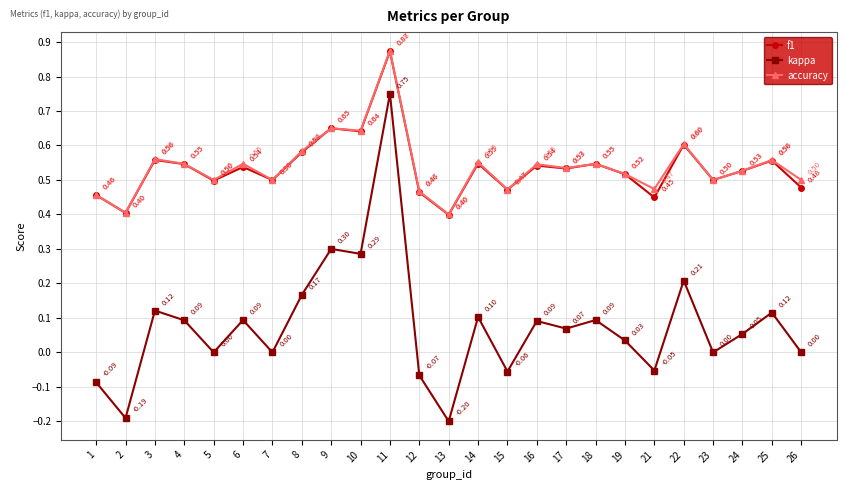

True or false: accuracy and kappa cross at least once.

False